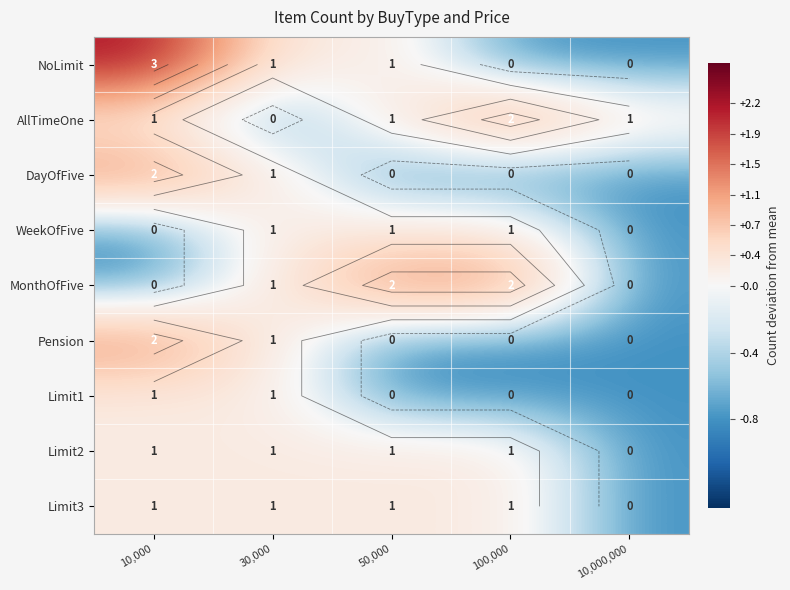

Which series has the largest range (max minus min)?

NoLimit